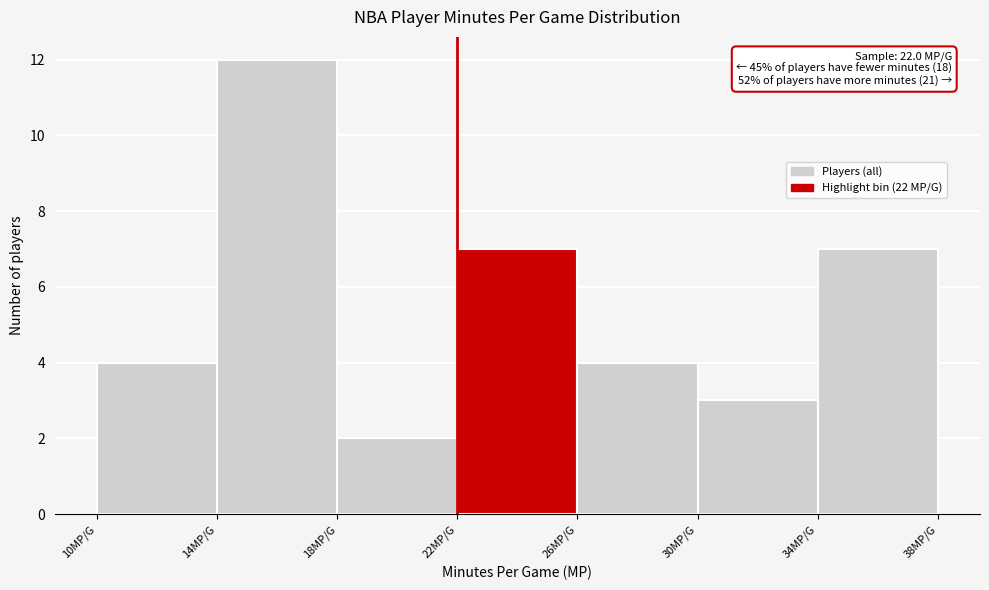

Over which range of the x-axis is the bar tallest?

14 to 18